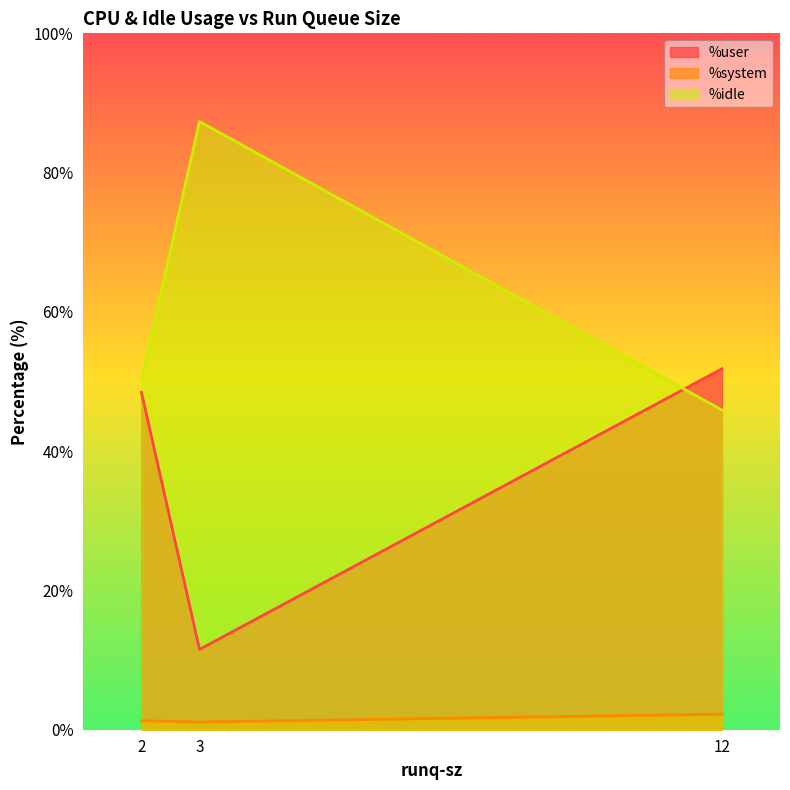

What is the total value across all series at 2?

100.0